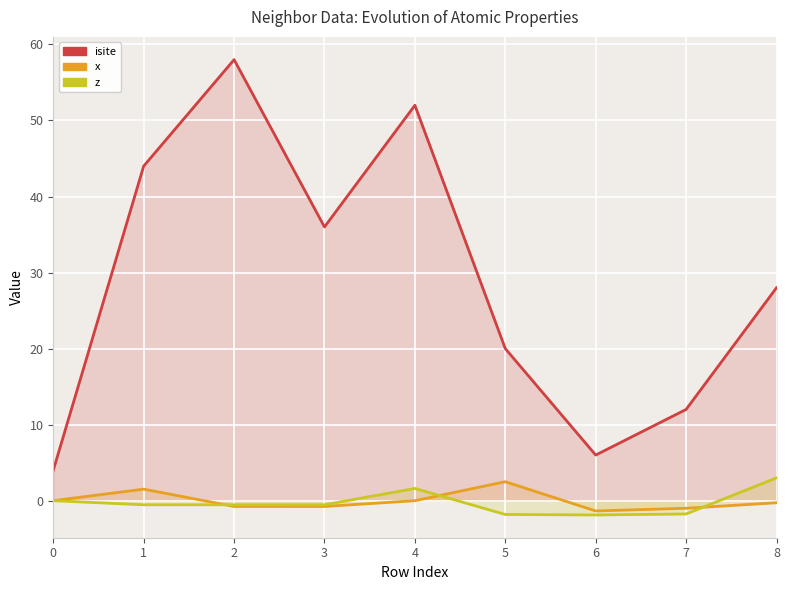

Reading left to right, what are all the values shown in this chart?

isite: 0=4.0	1=44.0	2=58.0	3=36.0	4=52.0	5=20.0	6=6.0	7=12.0	8=28.0
x: 0=0.0	1=1.5	2=-0.8	3=-0.8	4=-0.0	5=2.5	6=-1.4	7=-1.0	8=-0.3
z: 0=0.0	1=-0.5	2=-0.5	3=-0.5	4=1.6	5=-1.8	6=-1.9	7=-1.7	8=3.0